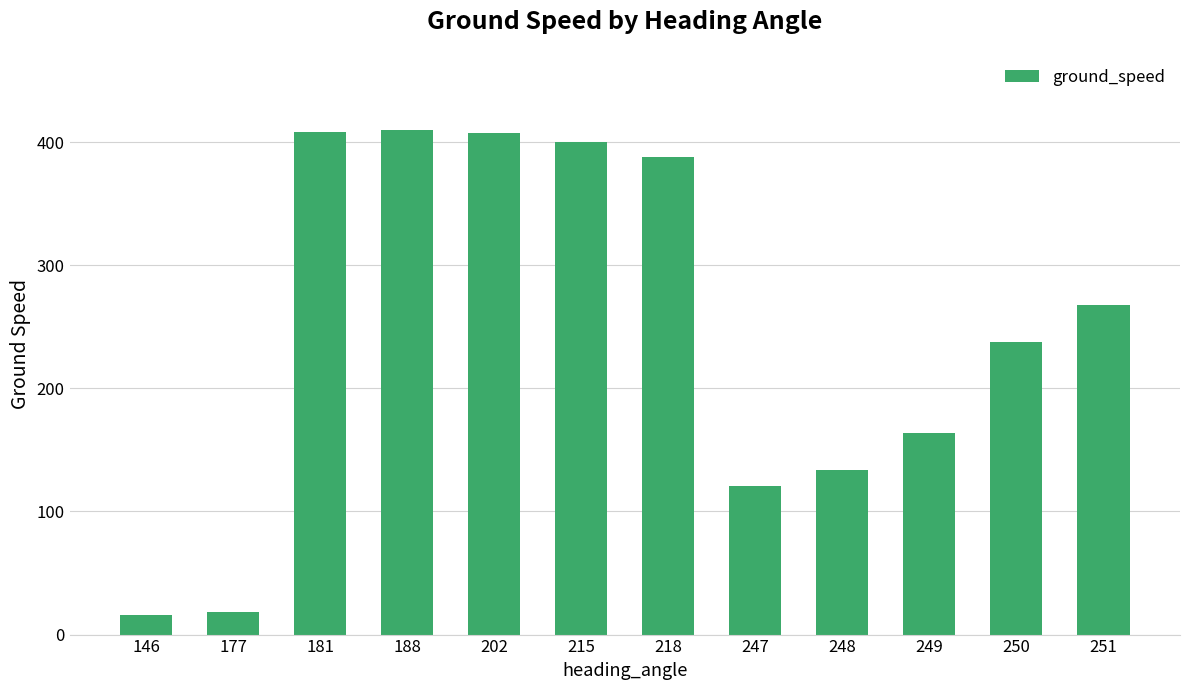

Which has a higher value, 249 or 177?

249